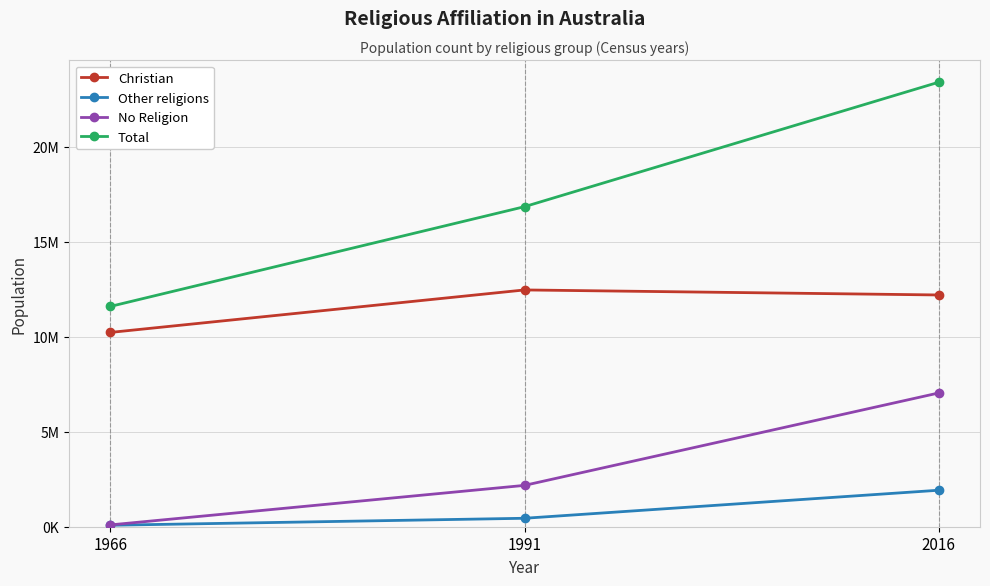

What is the sum of the Total values at 1966 and 1991?

28449831